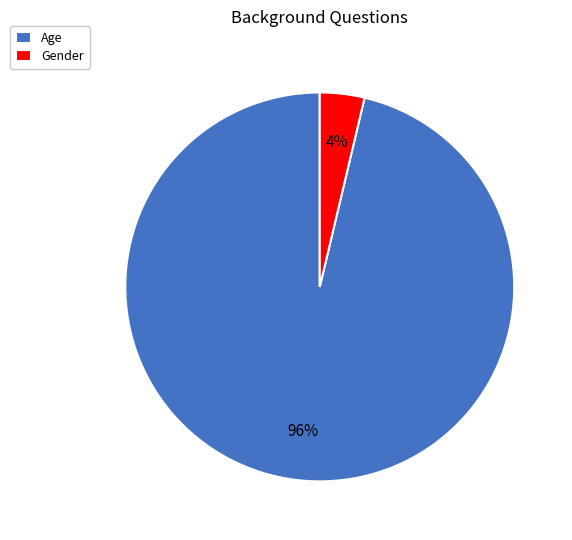

To the nearest percent, what is the average slice percentage?

50%